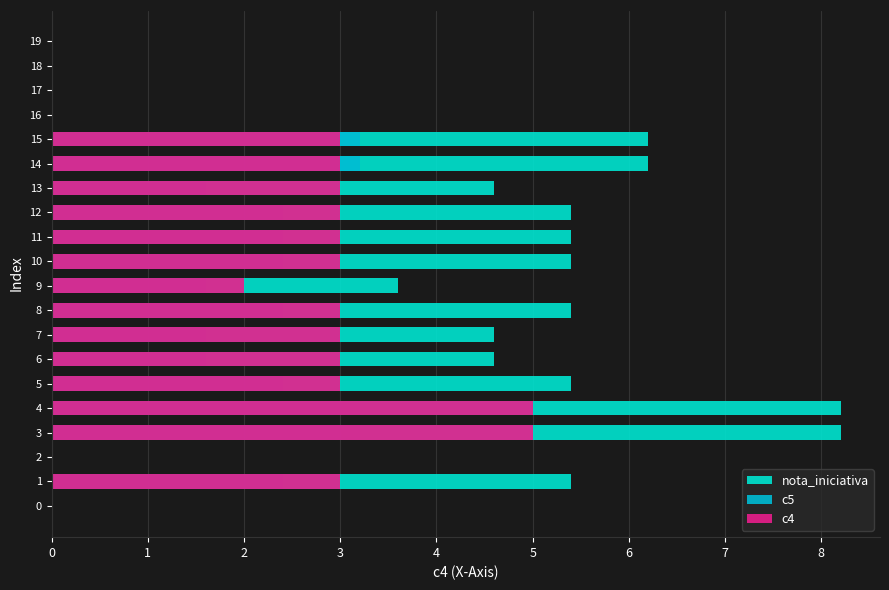

How many c4 values are between 0 and 3?

18